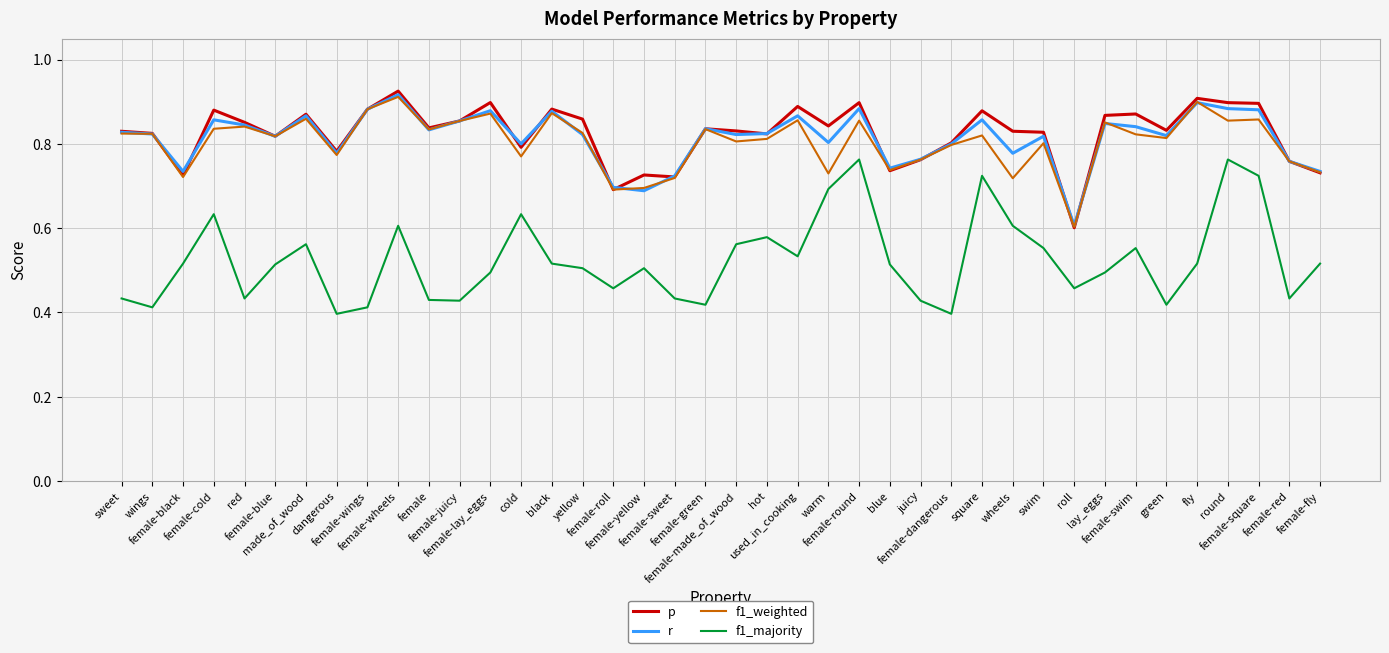

What position from the left is juicy?

27